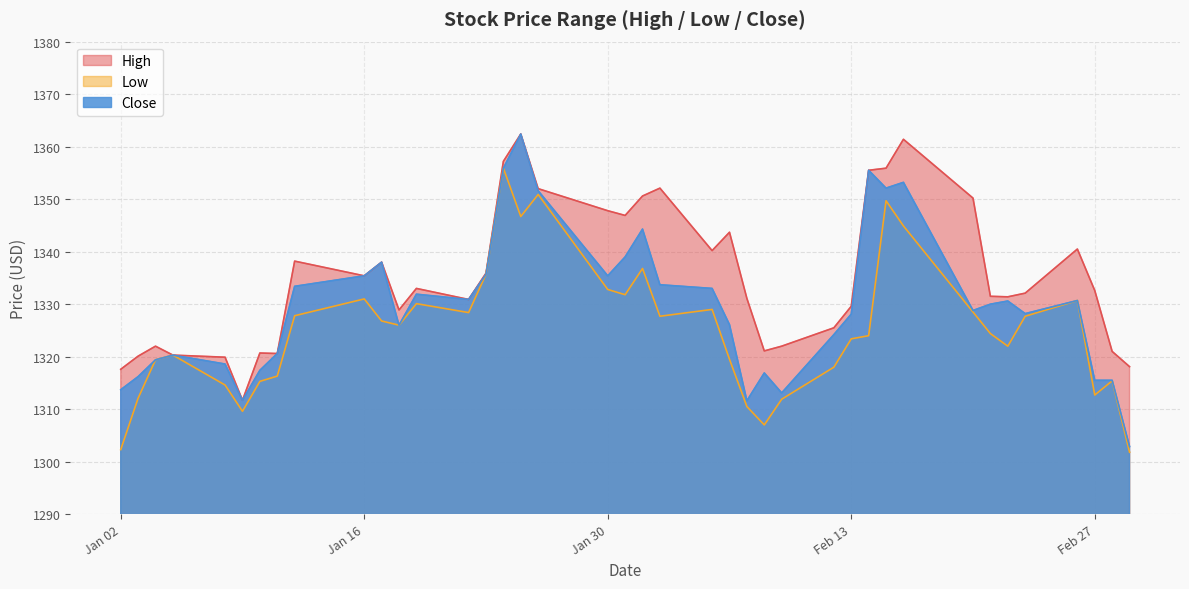

At which label does Low reach its minimum?

2018-03-01